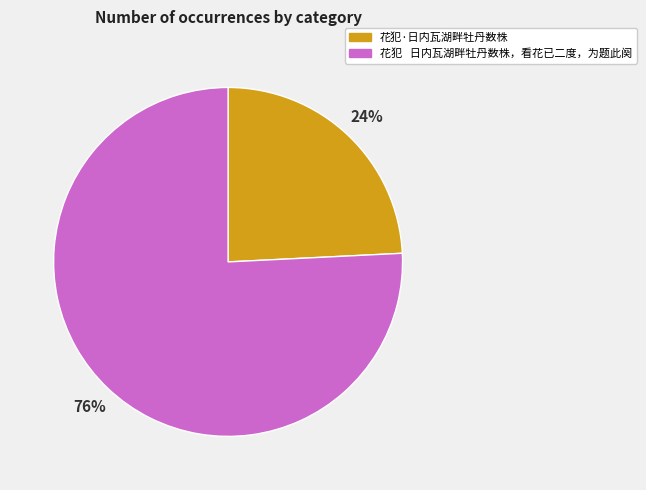

How many slices are in this pie chart?

2